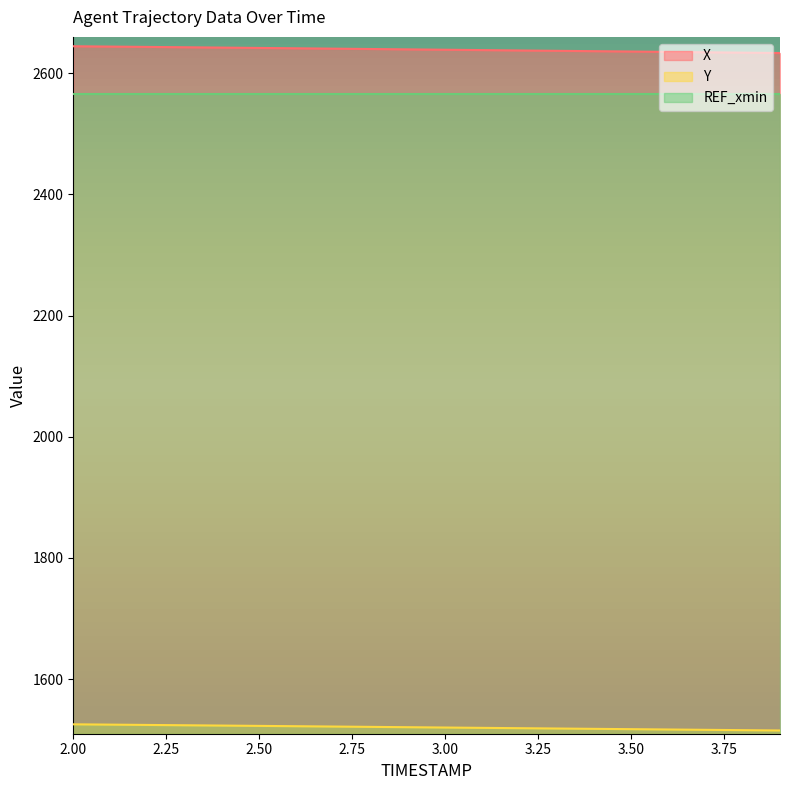

At which category is the sum across all series the highest?

2.0